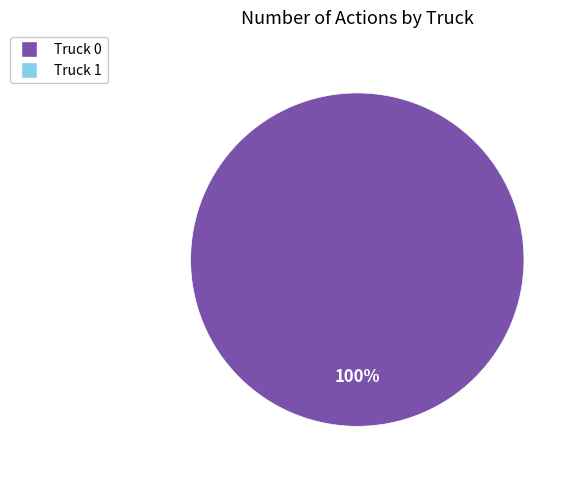

Count the number of slices in the pie.

1